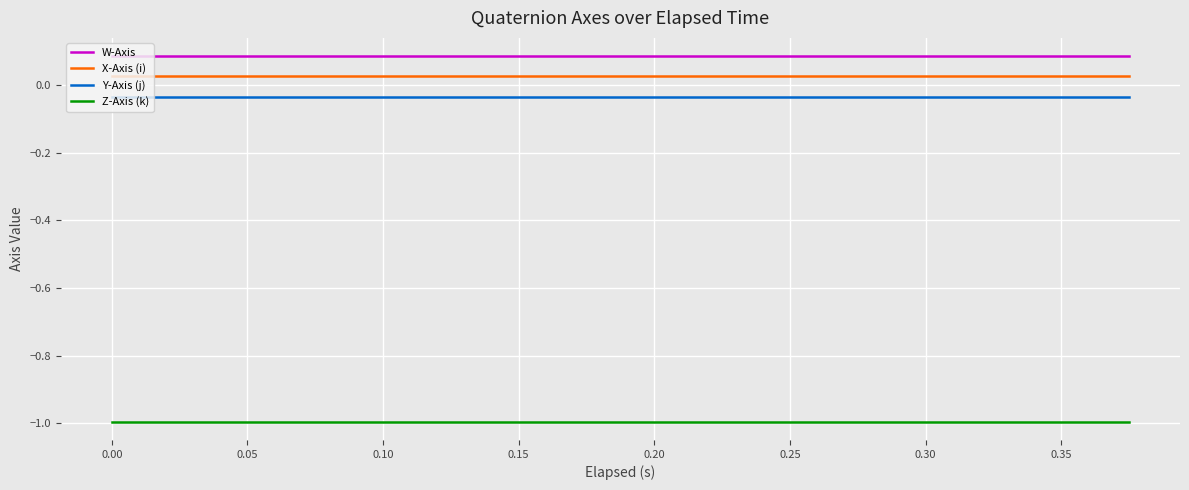

Which series has the largest total across all categories?

W-Axis